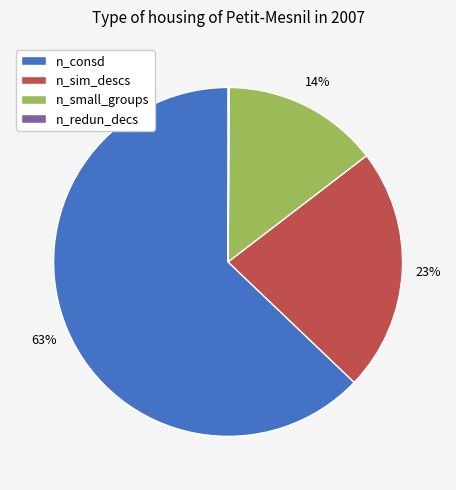

Which has a higher value, n_sim_descs or n_small_groups?

n_sim_descs